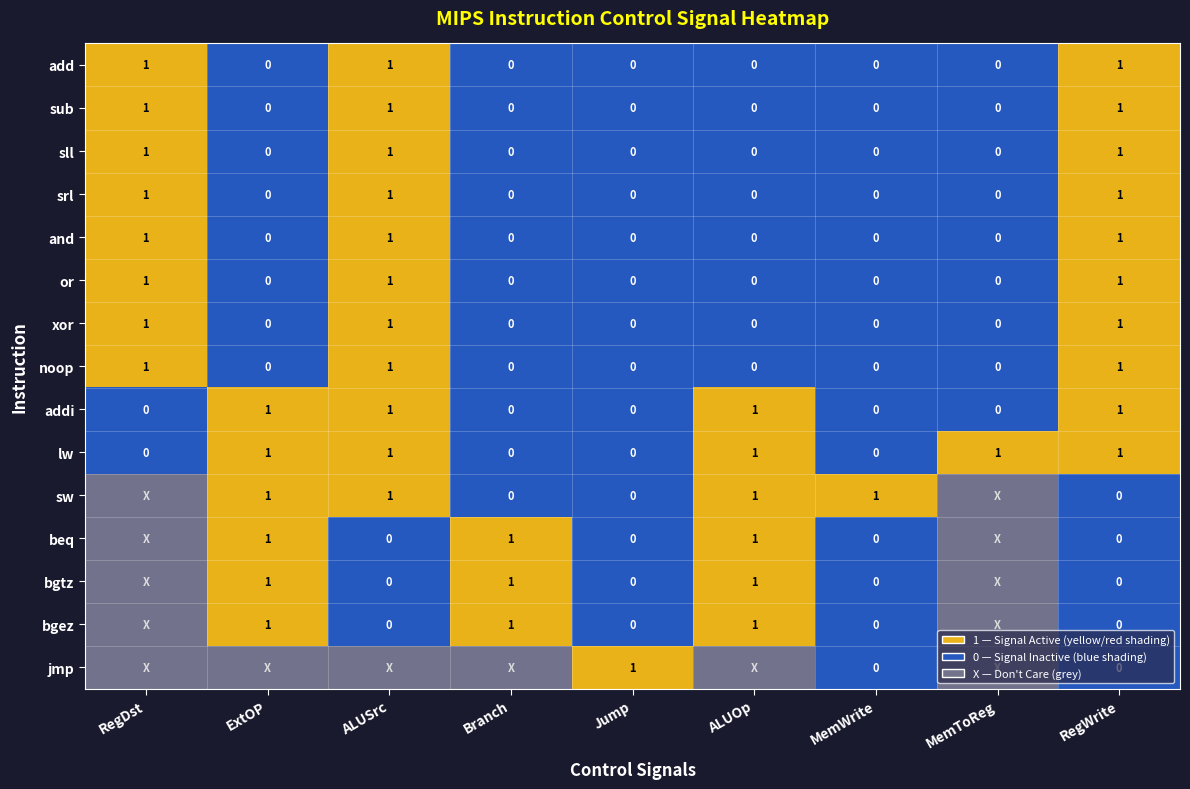

What is the approximate value of sub at RegWrite?

1